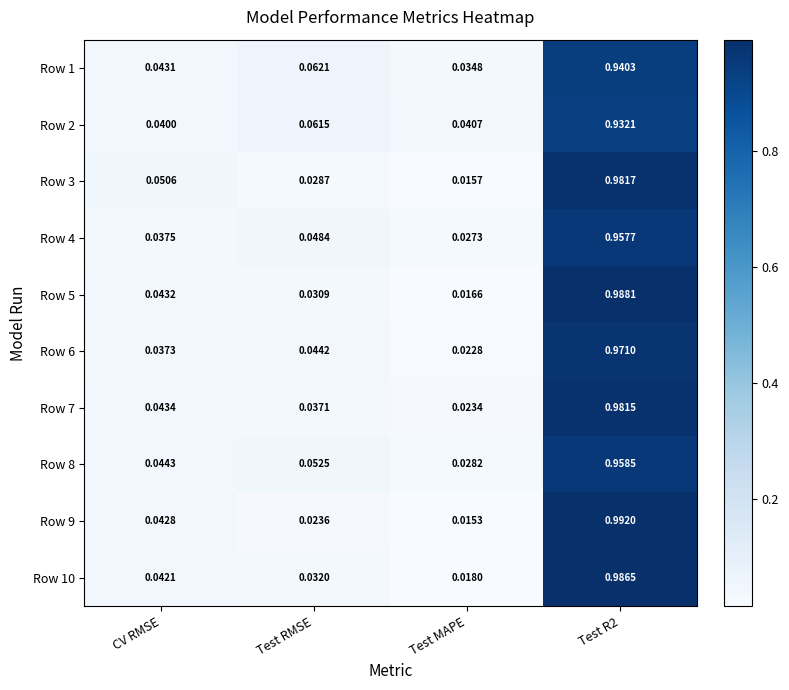

Where is Row 1 nearest to the value 0?

Test MAPE